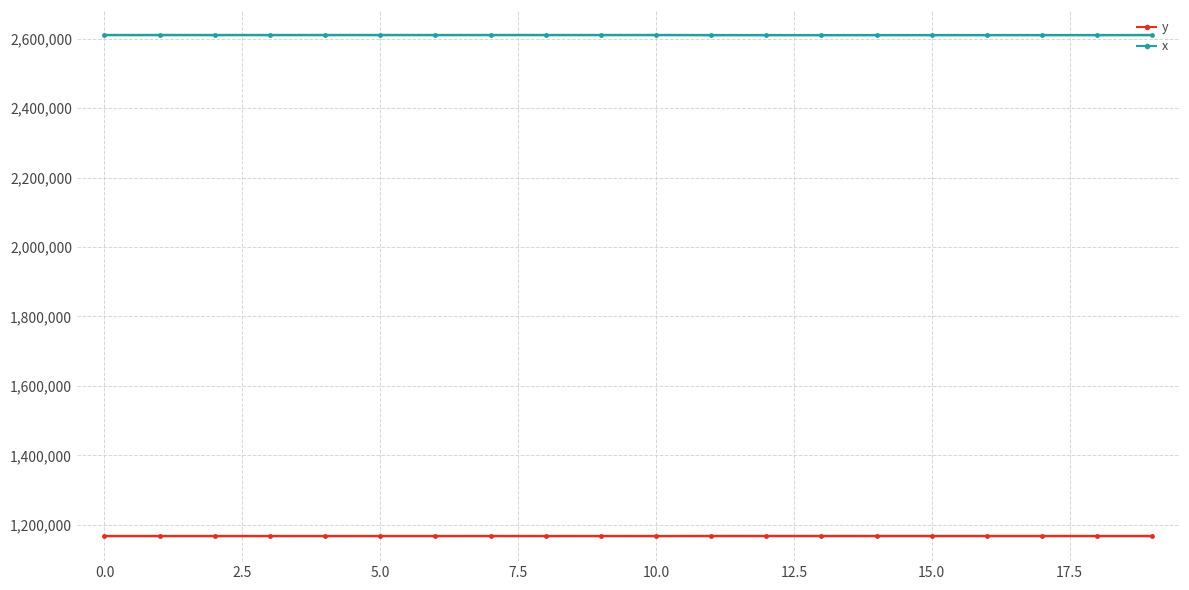

Which series has the widest spread of values?

x